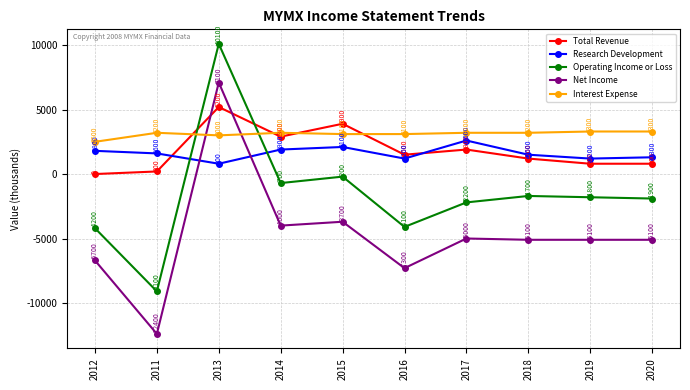

What is the total value across all series at 2016?

-5600